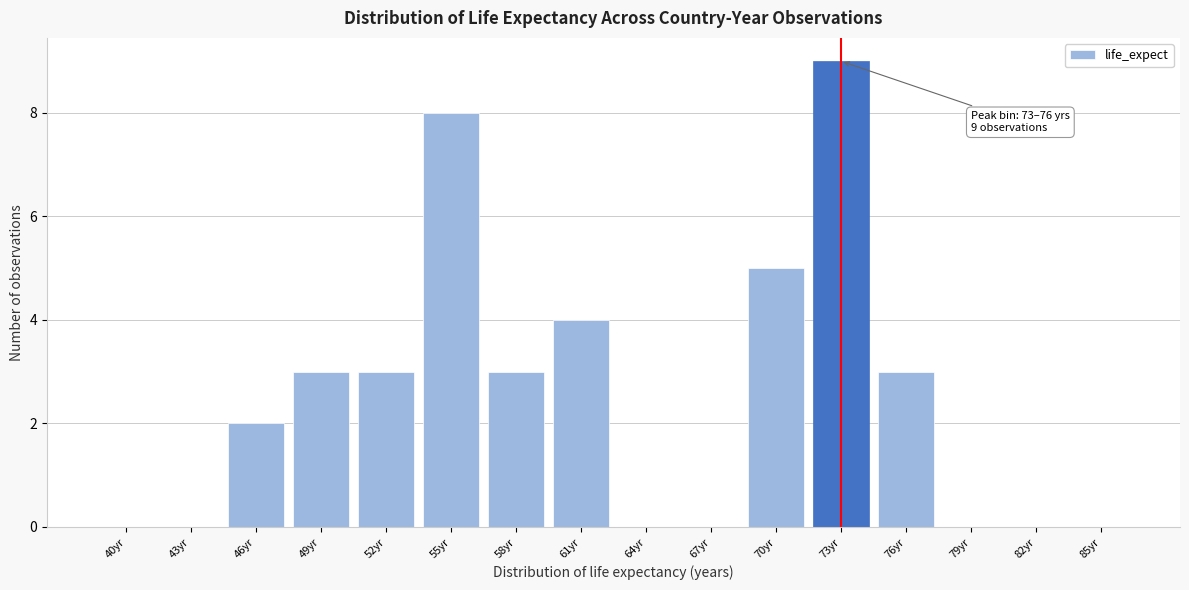

Reading left to right, list all the values displayed in this chart.

40yr=0	43yr=0	46yr=2	49yr=3	52yr=3	55yr=8	58yr=3	61yr=4	64yr=0	67yr=0	70yr=5	73yr=9	76yr=3	79yr=0	82yr=0	85yr=0